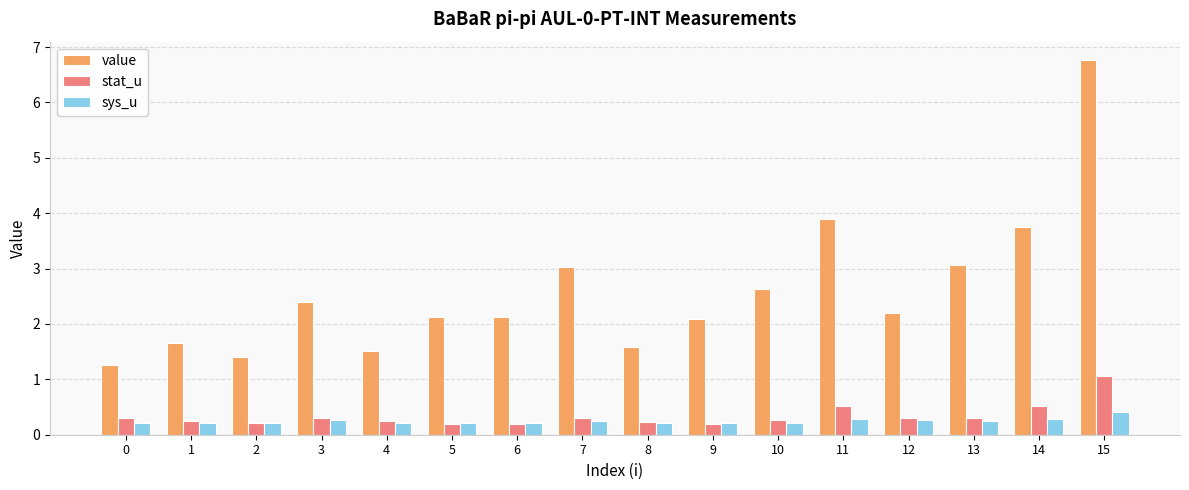

Which series has the widest spread of values?

value